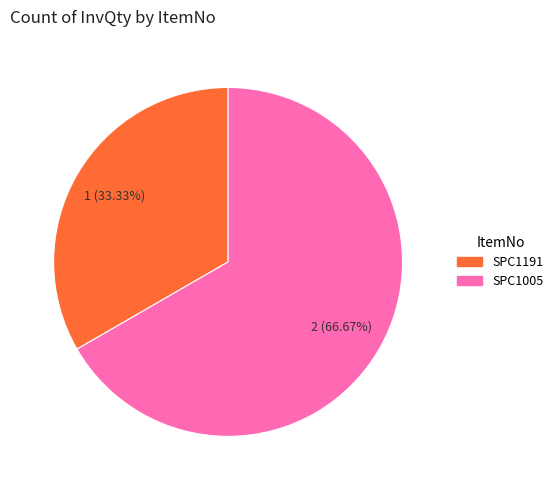

What is the majority slice?

SPC1005